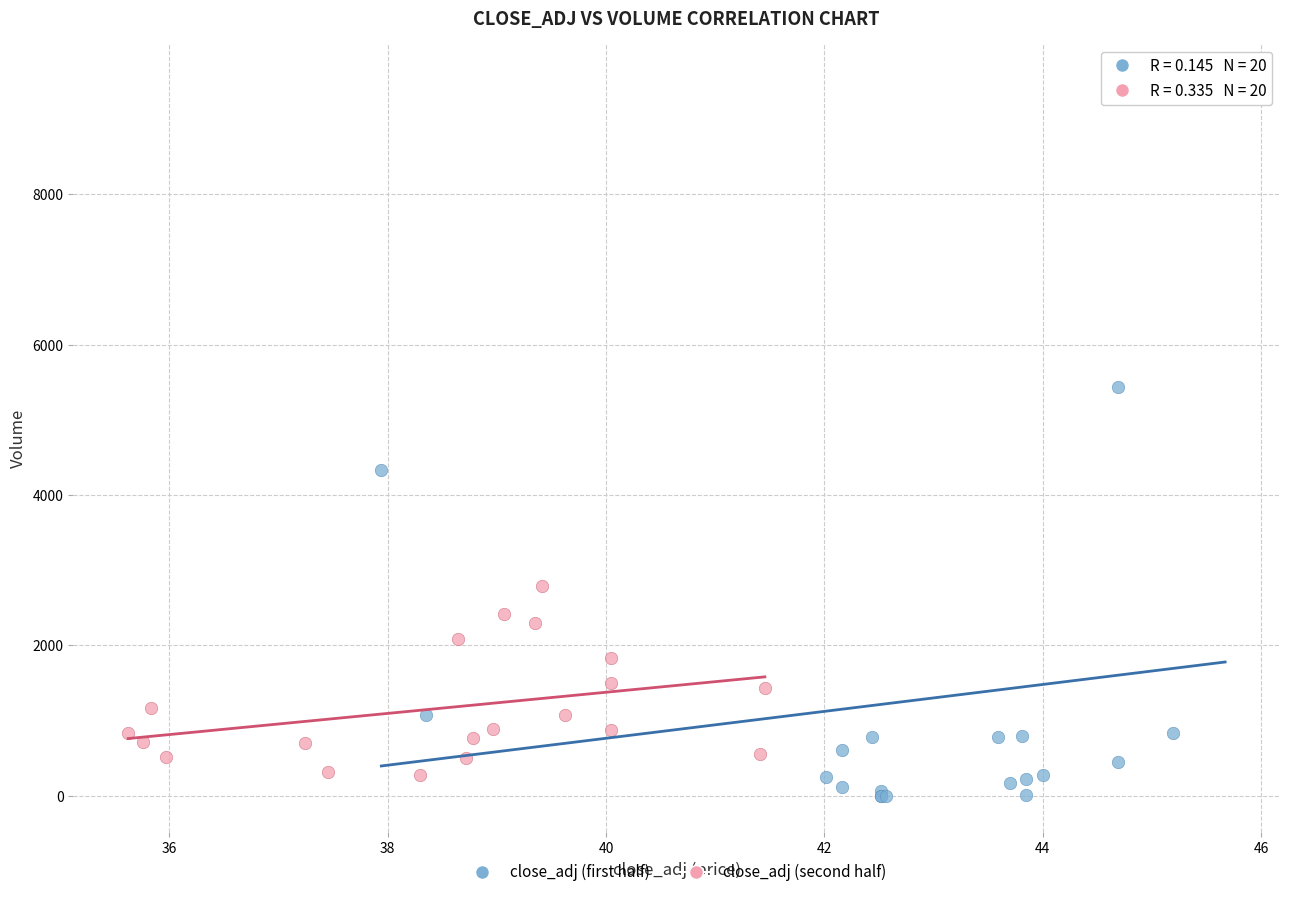

Which series reaches the maximum Y coordinate?

close_adj (first half)